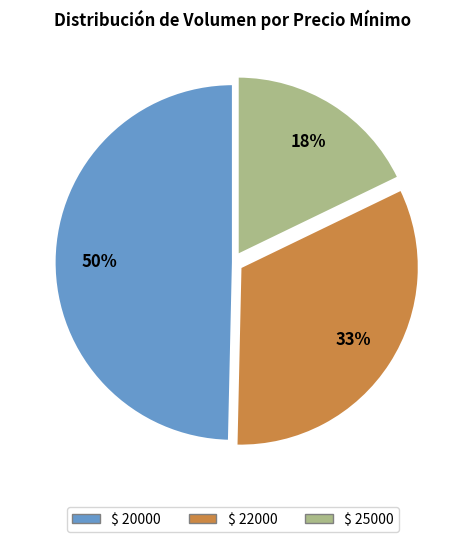

To the nearest percent, what is the average slice percentage?

33%